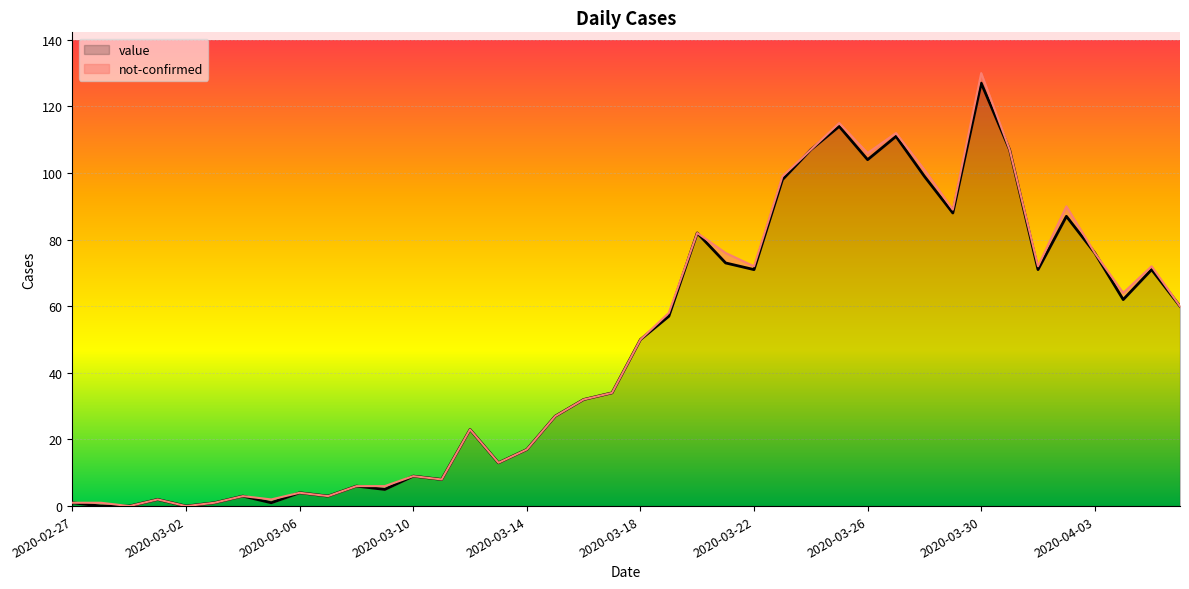

Reading left to right, transcribe all the data shown in this chart.

2020-02-27=1	2020-02-28=0	2020-02-29=0	2020-03-01=2	2020-03-02=0	2020-03-03=1	2020-03-04=3	2020-03-05=1	2020-03-06=4	2020-03-07=3	2020-03-08=6	2020-03-09=5	2020-03-10=9	2020-03-11=8	2020-03-12=23	2020-03-13=13	2020-03-14=17	2020-03-15=27	2020-03-16=32	2020-03-17=34	2020-03-18=50	2020-03-19=57	2020-03-20=82	2020-03-21=73	2020-03-22=71	2020-03-23=98	2020-03-24=107	2020-03-25=114	2020-03-26=104	2020-03-27=111	2020-03-28=99	2020-03-29=88	2020-03-30=127	2020-03-31=107	2020-04-01=71	2020-04-02=87	2020-04-03=76	2020-04-04=62	2020-04-05=71	2020-04-06=60